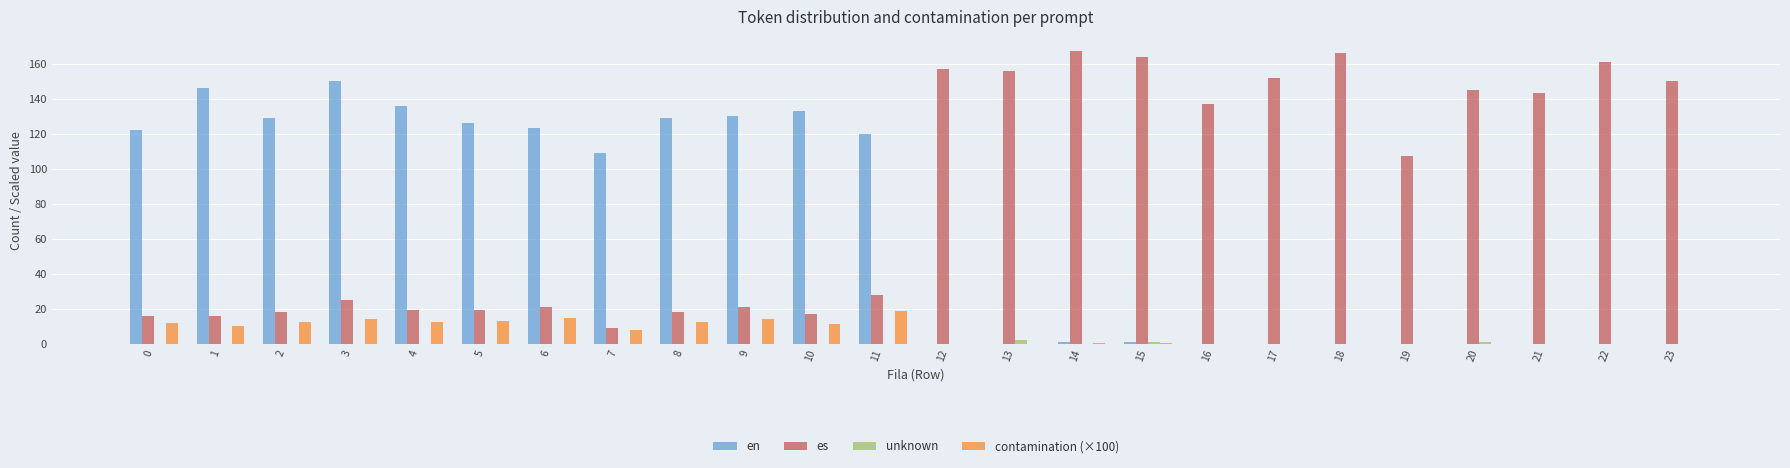

Which series changed the most between 1 and 16?

en